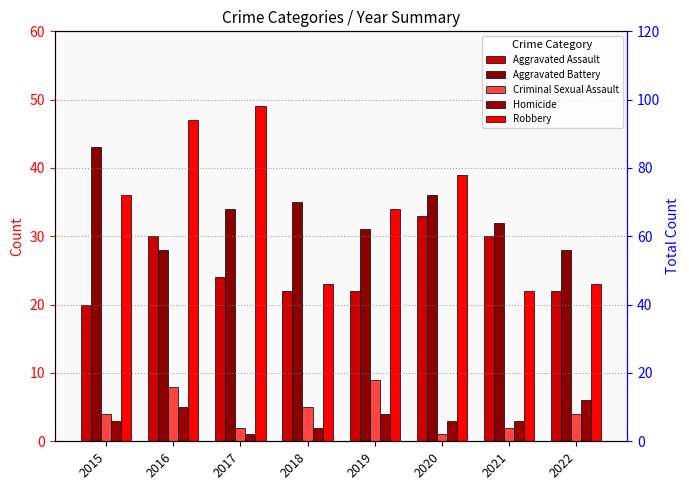

What is the sum of all Aggravated Battery values?

267